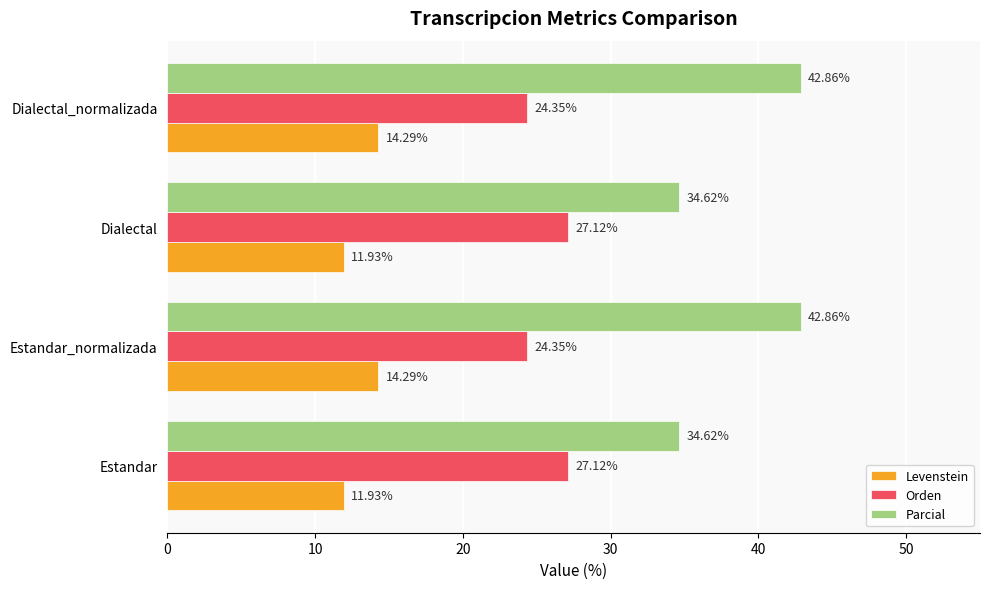

What is the smallest value displayed?

11.9